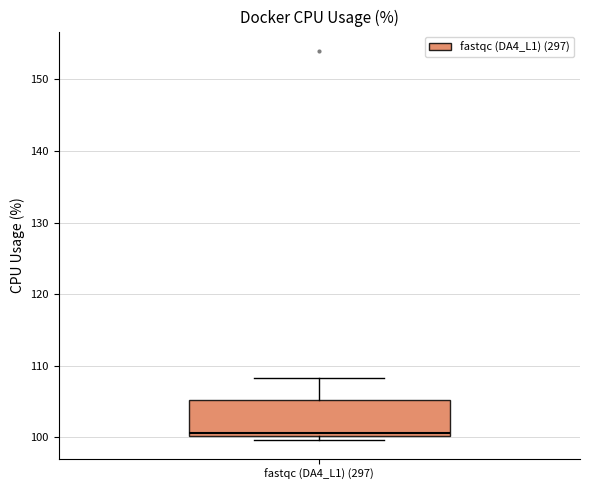

Transcribe this box plot: give where the median line is, the range the box spans, and where the two whiskers end, as read against the y-axis. The values are not printed on the chart, so give them approximately, as read against the axis.

median 101, box 100 to 105, whiskers 100 (just below the box's lower edge) to 108